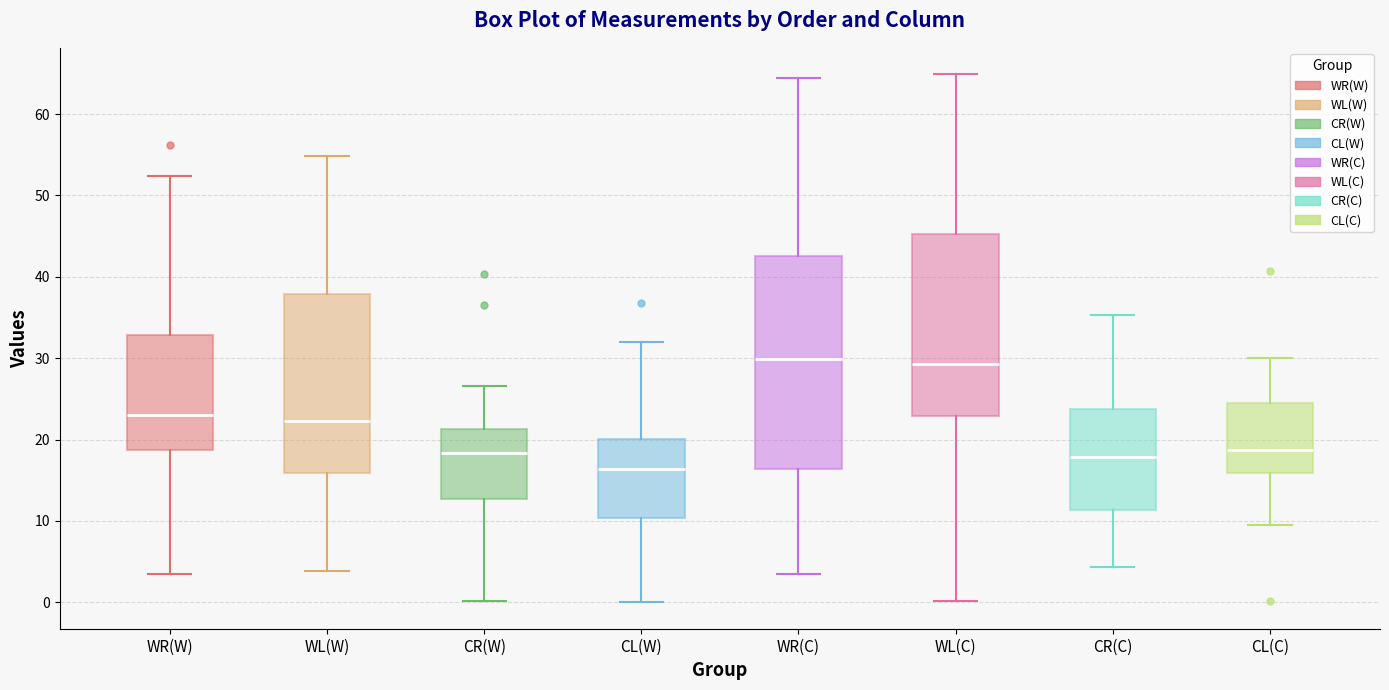

Where does the lower whisker of the box for WR(C) end on the y-axis? The values are not printed on the chart, so give them approximately, as read against the axis.

4